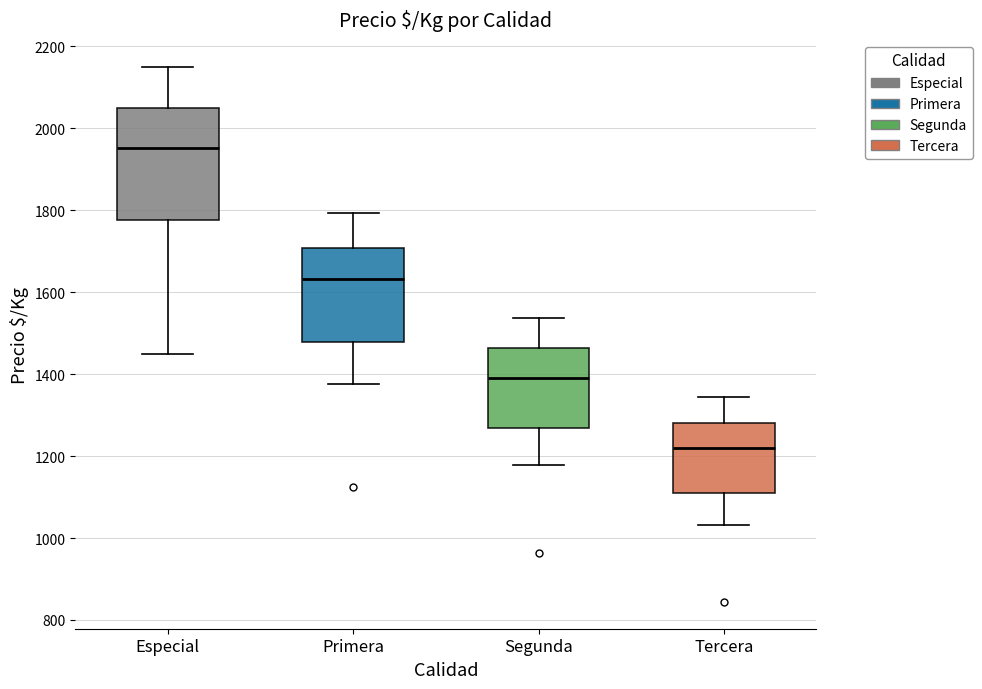

Comparing the boxes themselves (not the whiskers), which one is the tallest?

Especial